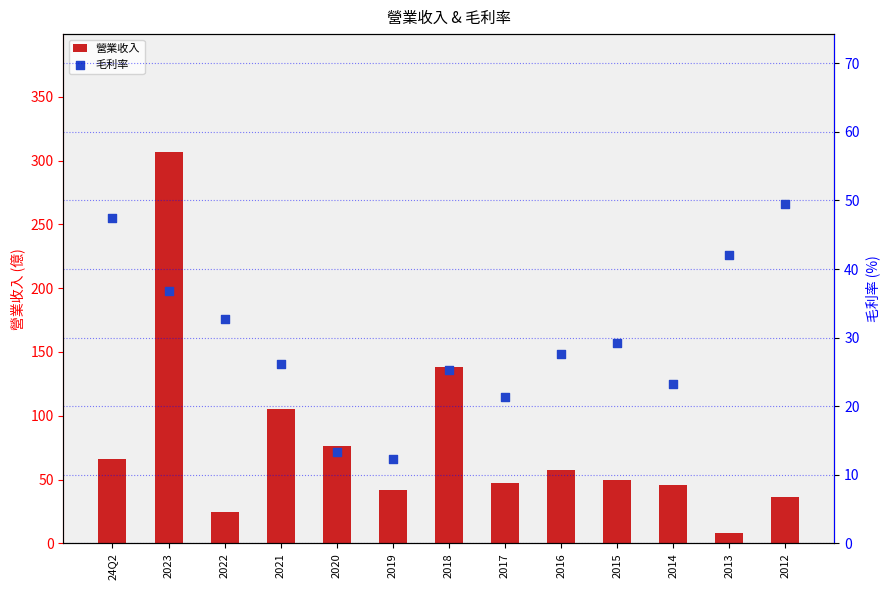

At which category is the sum across all series the highest?

2023